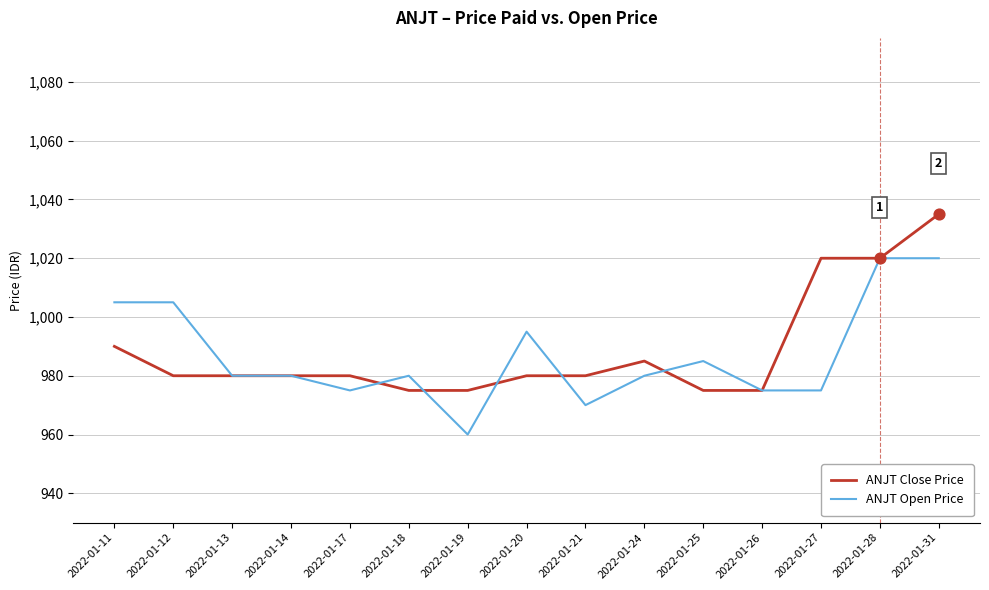

Between 2022-01-19 and 2022-01-25, which series saw the biggest shift?

ANJT Open Price